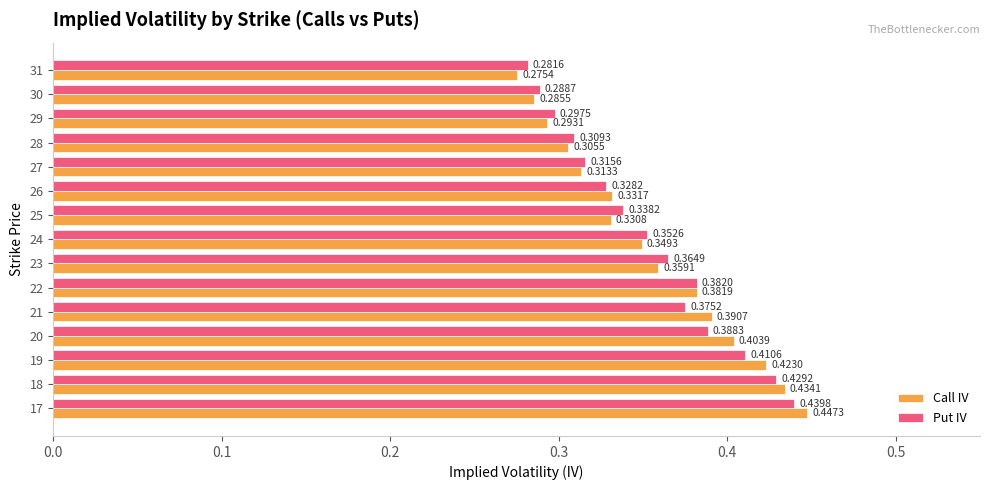

Which series has the largest total across all categories?

Call IV